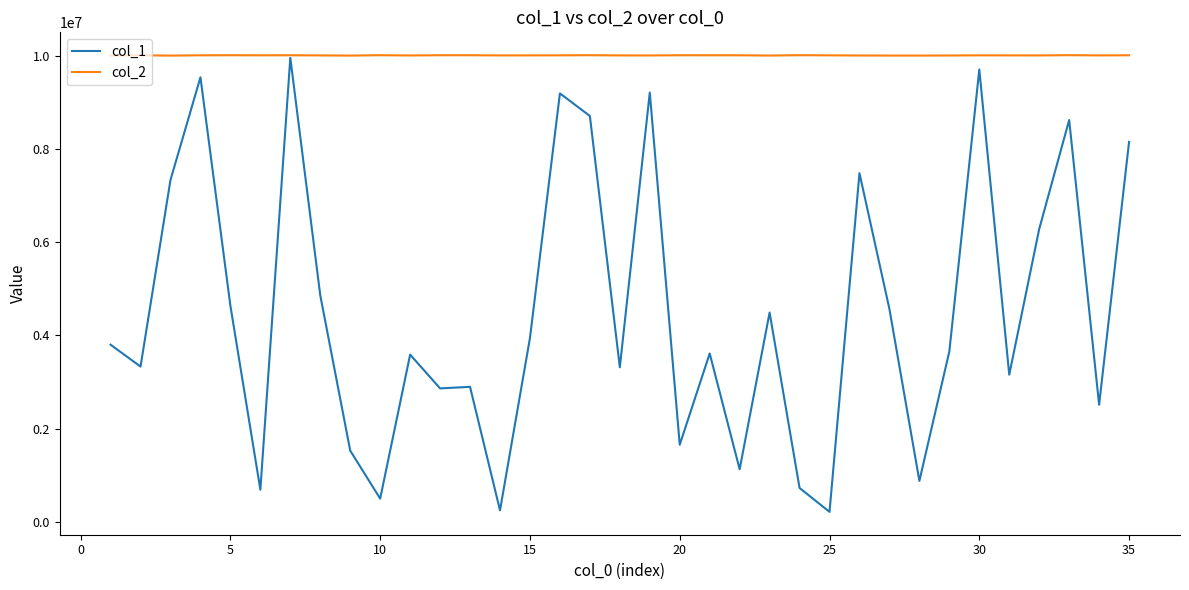

What is the lowest value of the col_2 series?

10000098